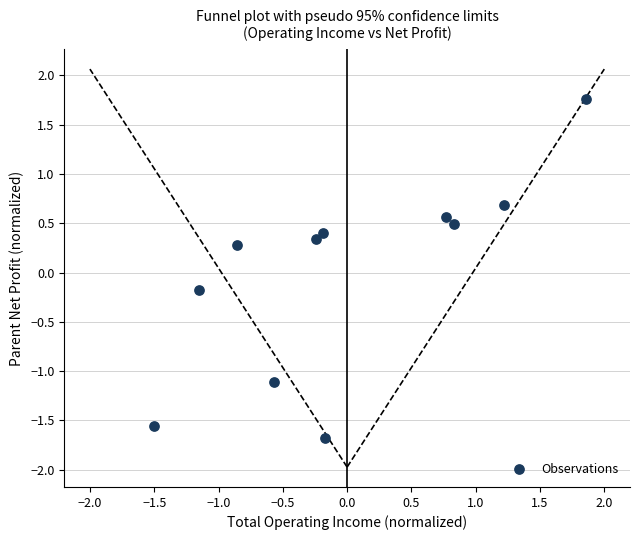

What is the range of Y values (max minus min)?

3.4